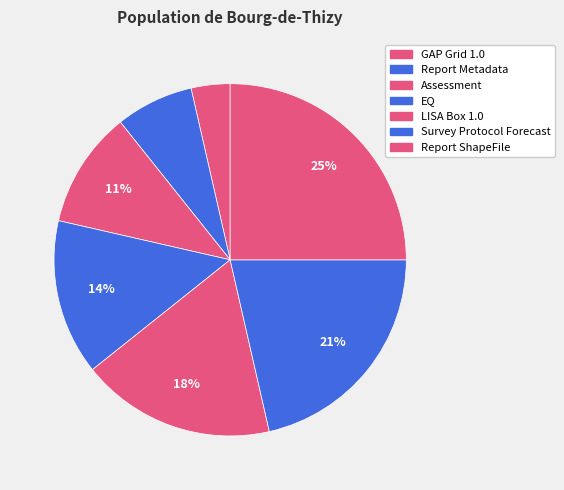

Count the number of slices in the pie.

7